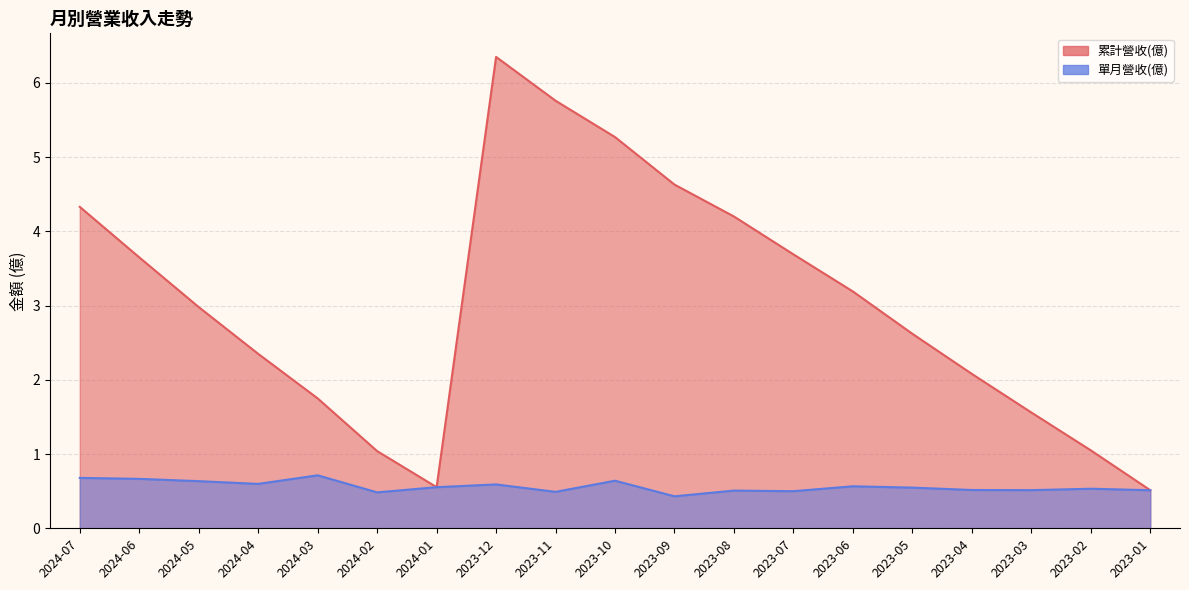

At which label is 單月營收(億) closest to 0?

2023-09